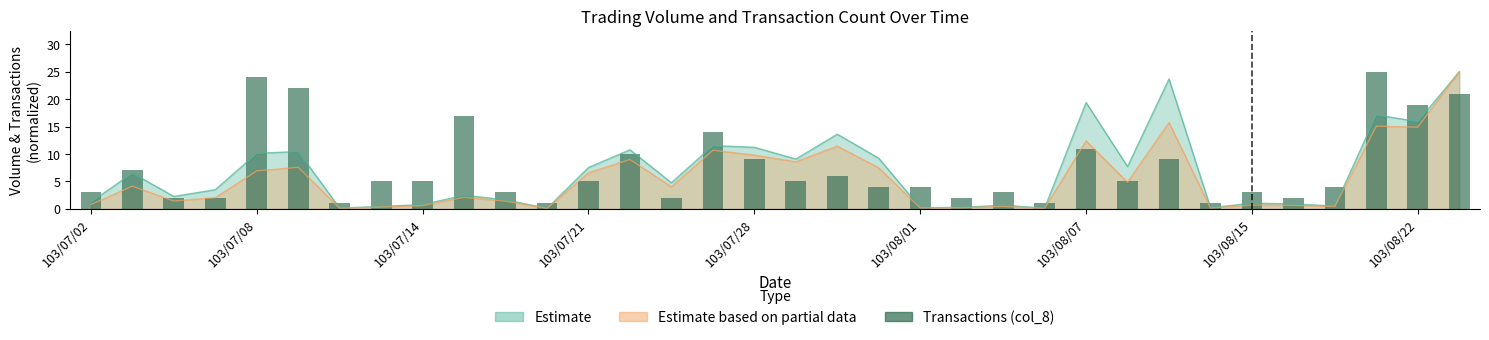

The value at 26 is 9. True or false?

True